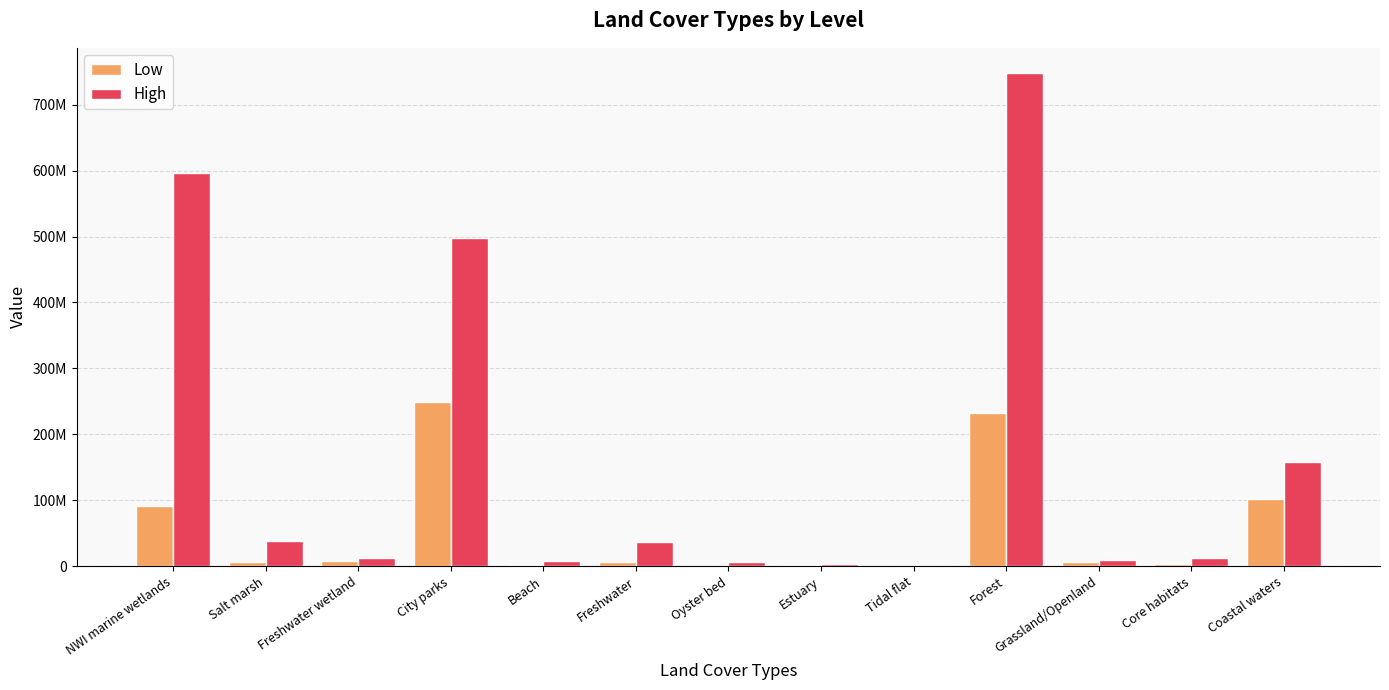

List the series in order of their peak value, highest first.

High, Low